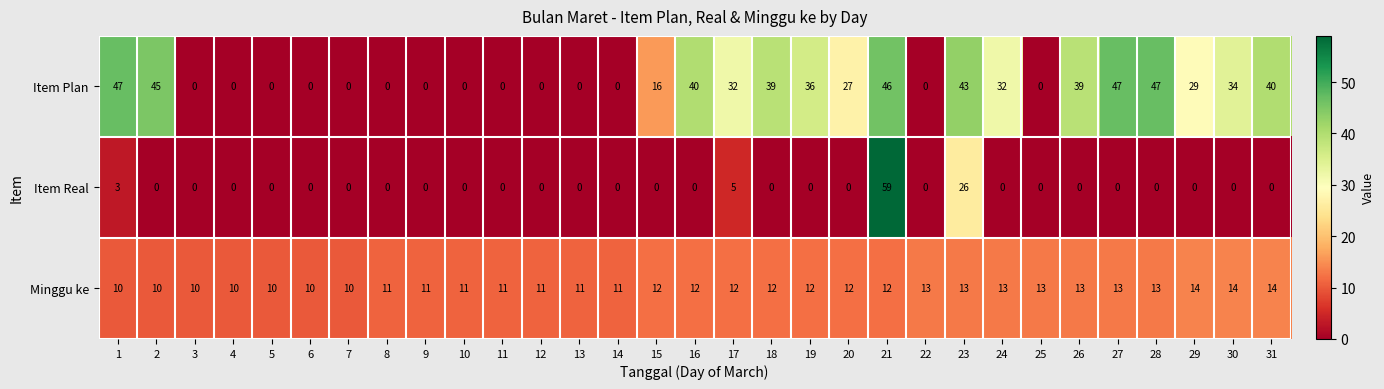

What is the difference between the maximum and minimum values in the Minggu ke series?

4